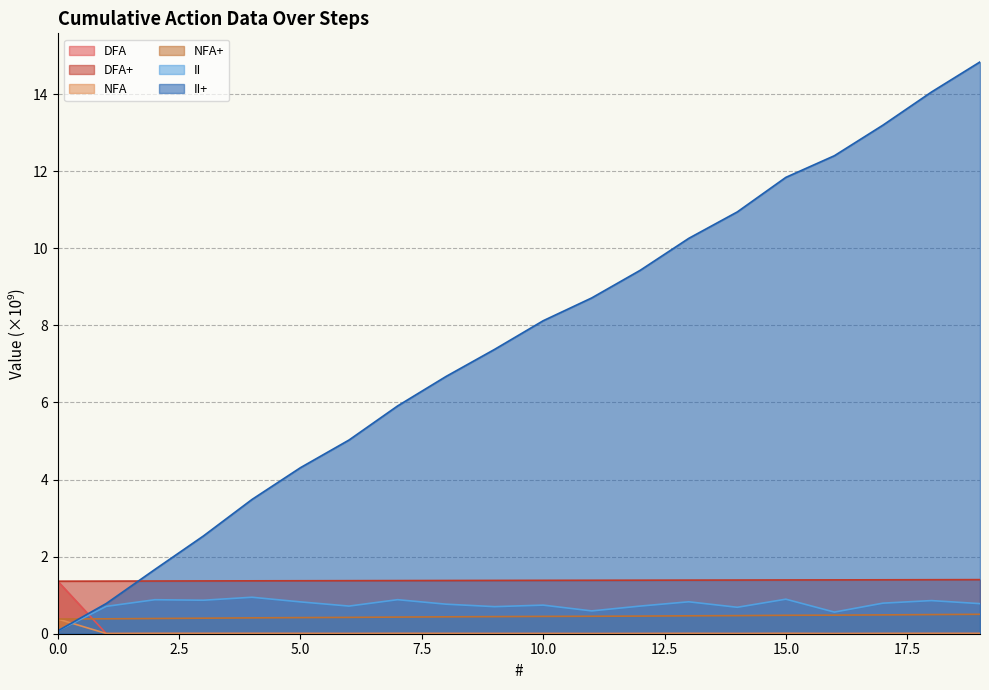

Count the number of categories in the chart.

20